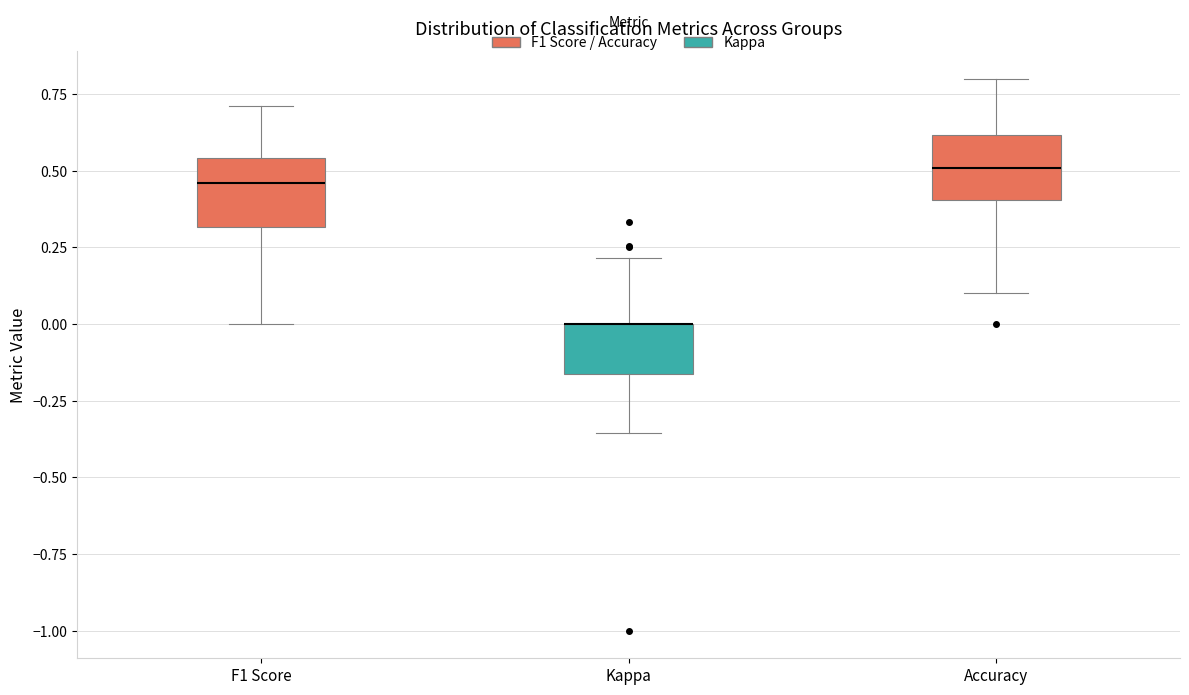

Reading left to right, transcribe this box plot: for each box, give where its median line is, the range the box spans, and where its two whiskers end, as read against the y-axis. The values are not printed on the chart, so give them approximately, as read against the axis.

F1 Score: median 0.45, box 0.30 to 0.55, whiskers 0.00 to 0.70
Kappa: median 0.00 (drawn on the box's upper edge), box -0.15 to 0.00, whiskers -0.35 to 0.20
Accuracy: median 0.50, box 0.40 to 0.60, whiskers 0.10 to 0.80